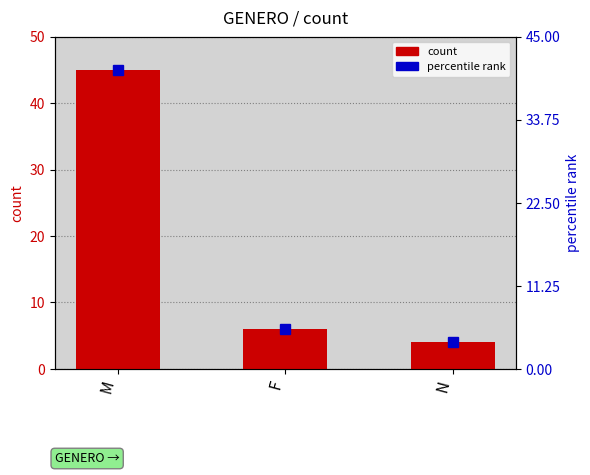

What is the label of the 1st bar from the left?

M